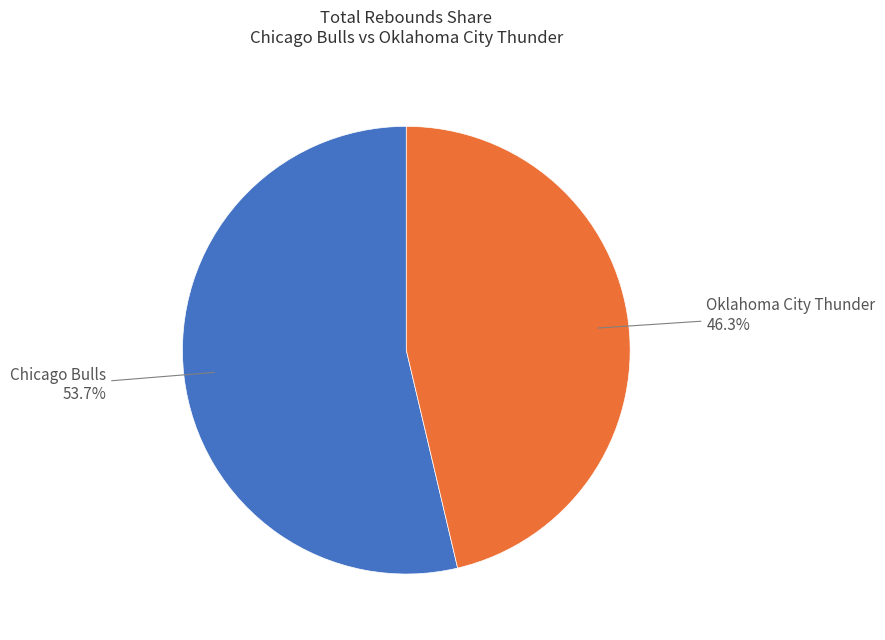

To the nearest percent, what is the difference between the largest and smallest slice percentages?

7%